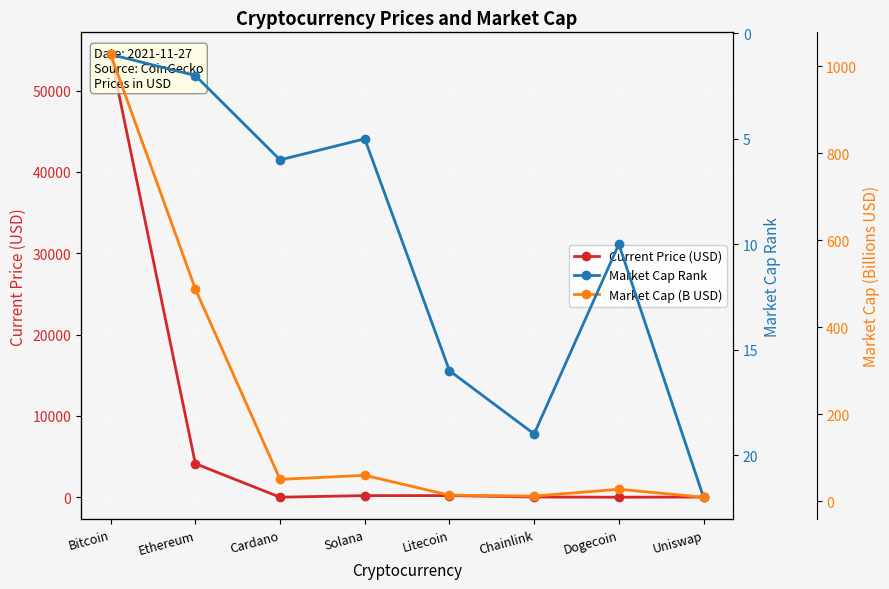

At which category does Market Cap Rank reach its first local valley?

Solana